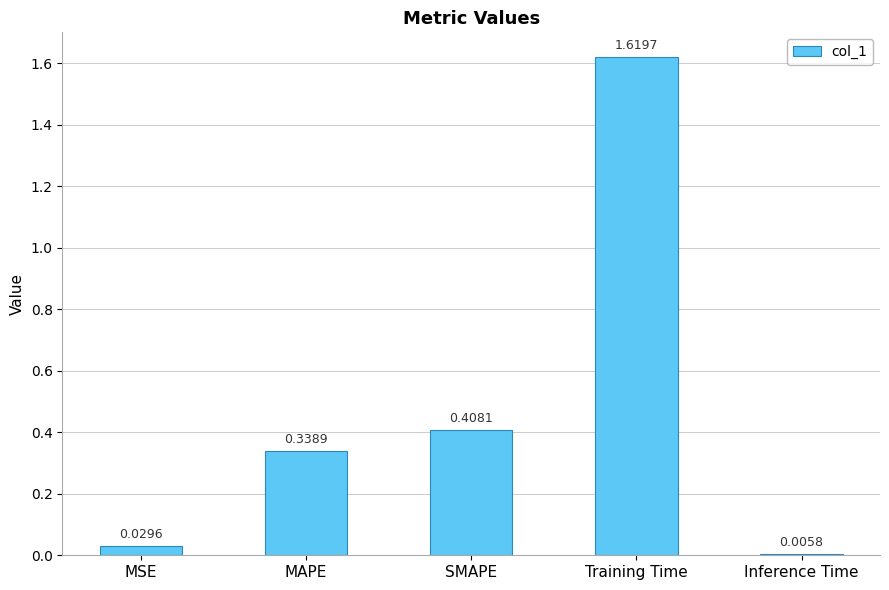

Between Training Time and MAPE, which is larger?

Training Time